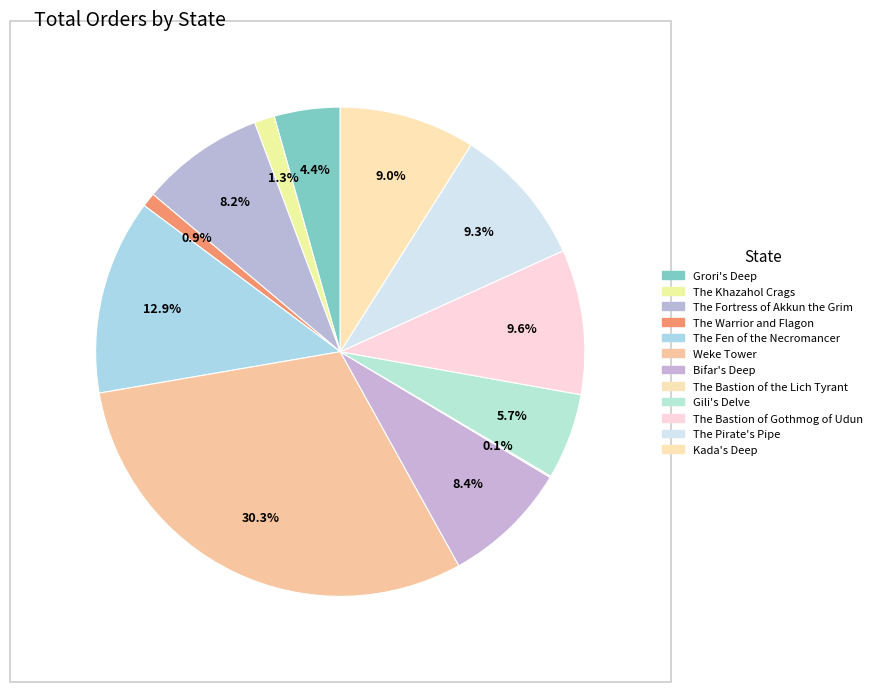

Does any single category account for the majority?

No